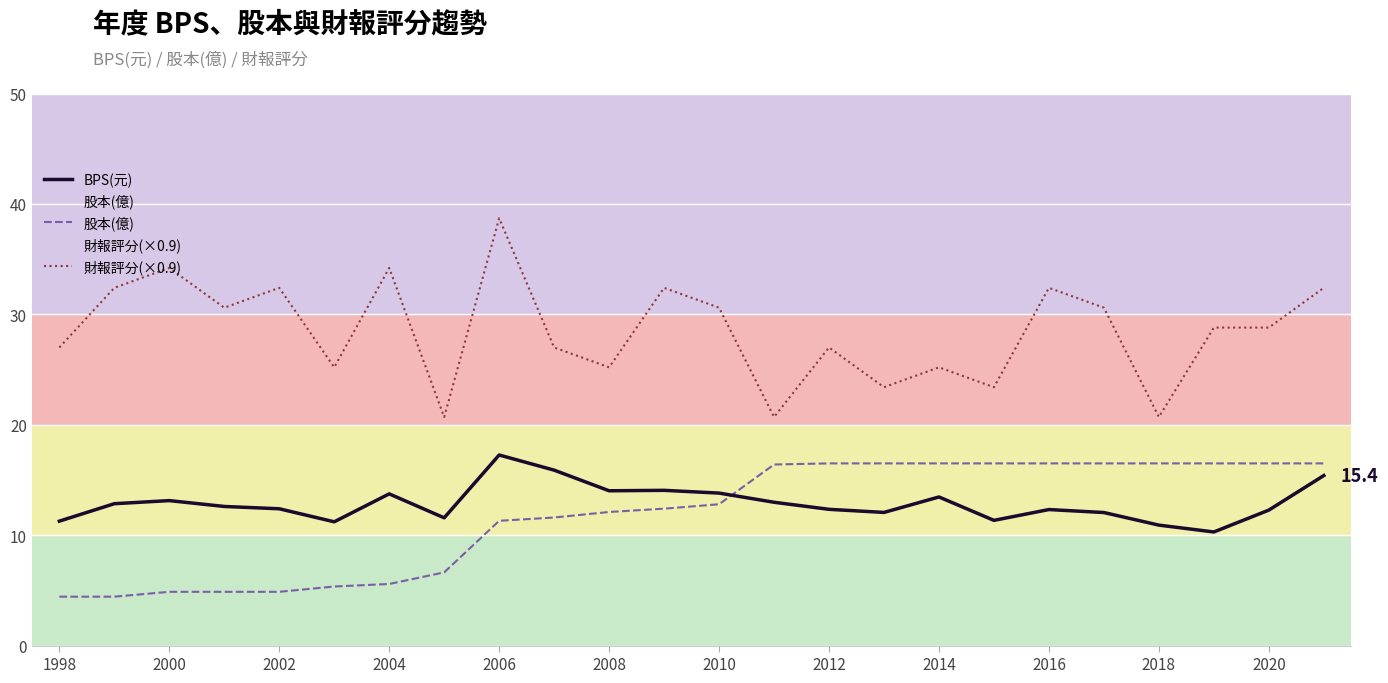

What is the minimum value shown in the chart?

4.4